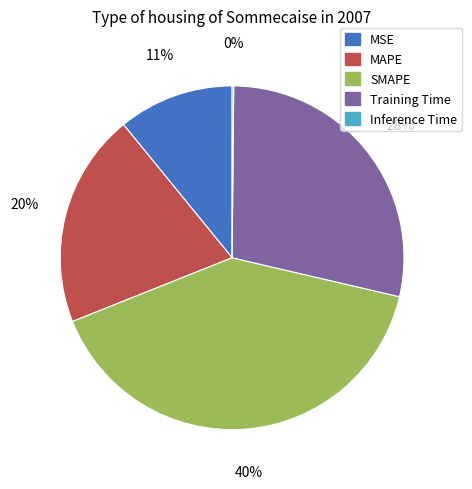

Do SMAPE and MAPE together represent more than half of the pie?

Yes